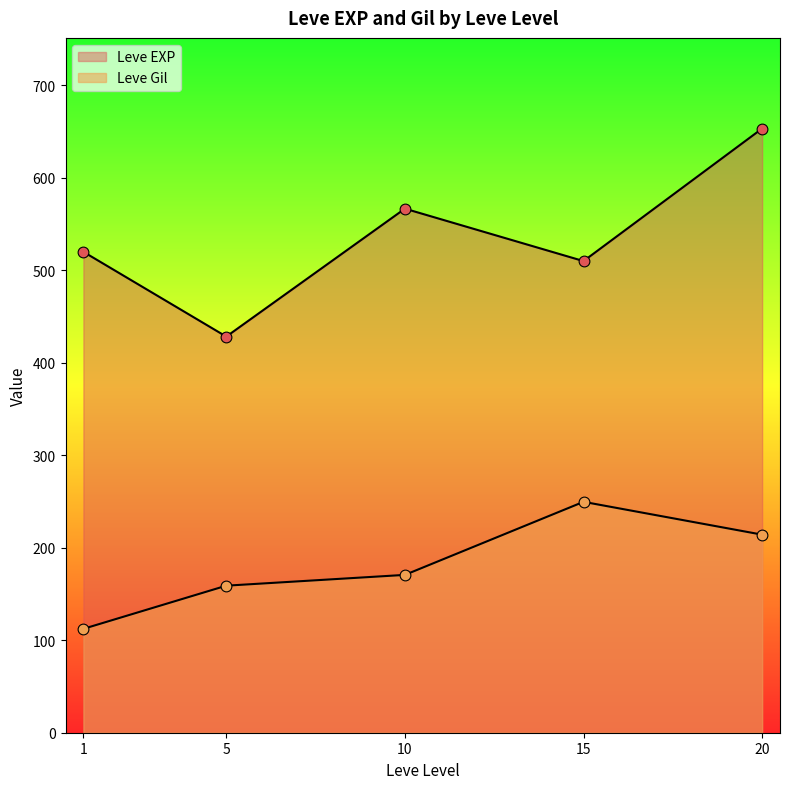

How many lines are shown in the chart?

2